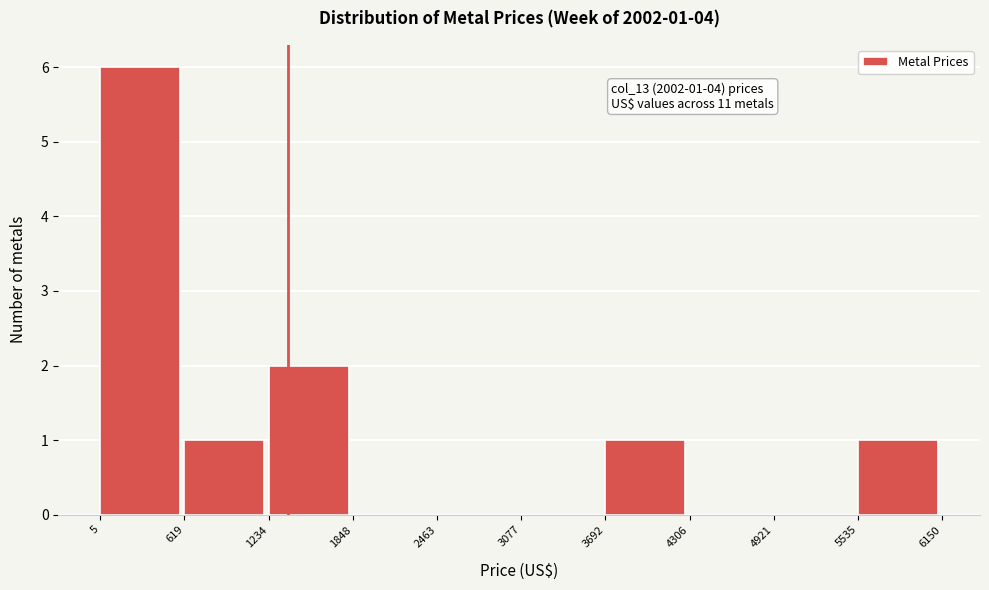

Over which range of the x-axis is the bar tallest?

5 to 619